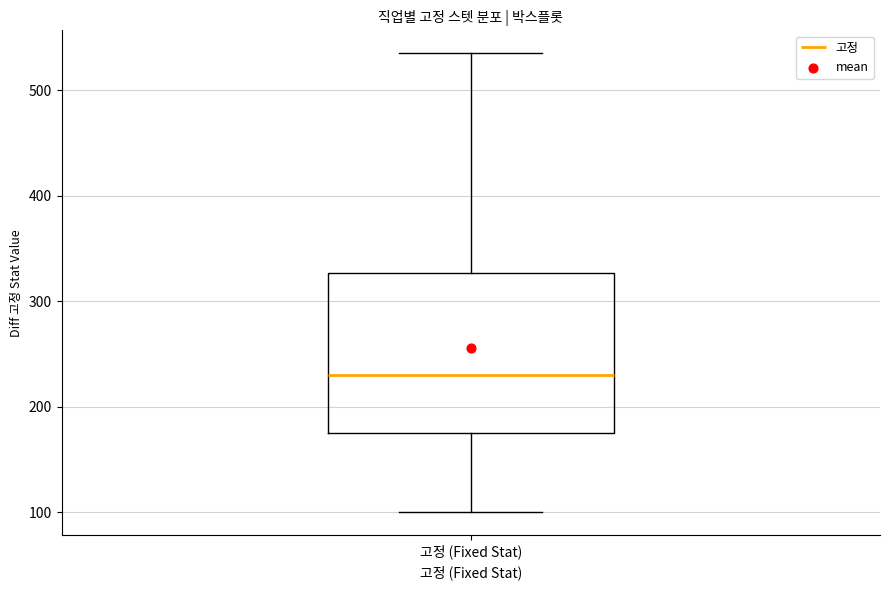

Transcribe this box plot: give where the median line is, the range the box spans, and where the two whiskers end, as read against the y-axis. The values are not printed on the chart, so give them approximately, as read against the axis.

median 230, box 180 to 330, whiskers 100 to 540